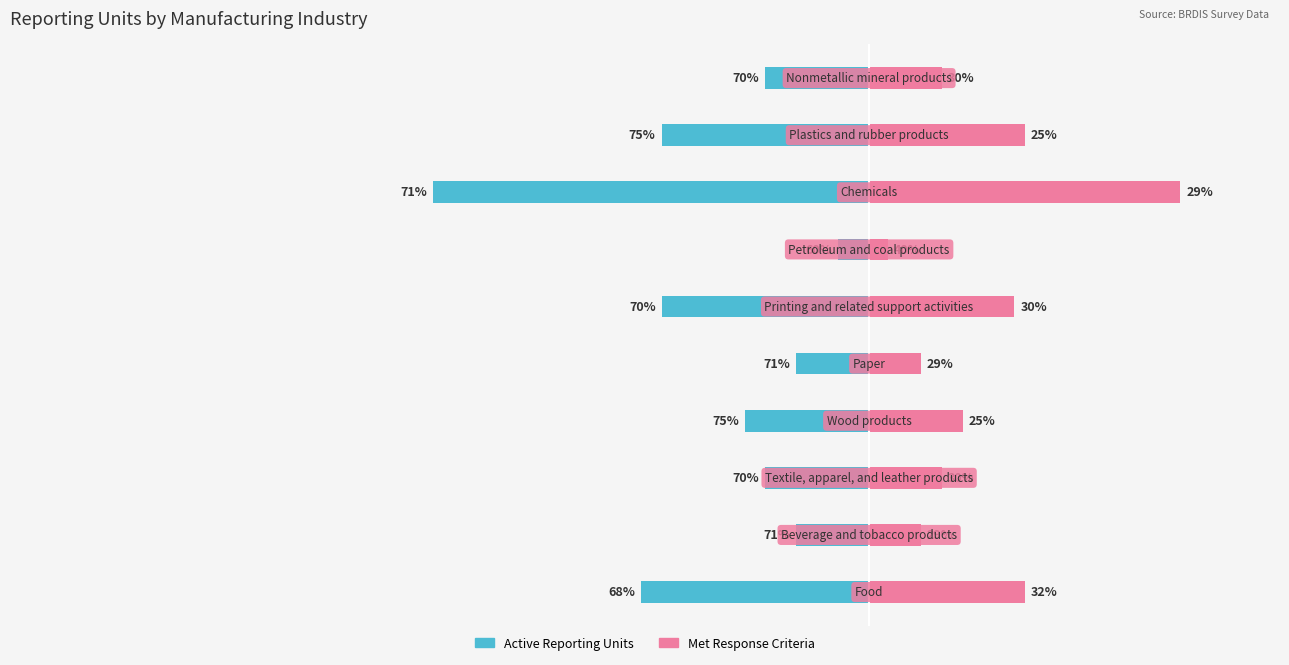

What is the difference between the Met Response Criteria values at 0 and 4?

13.9